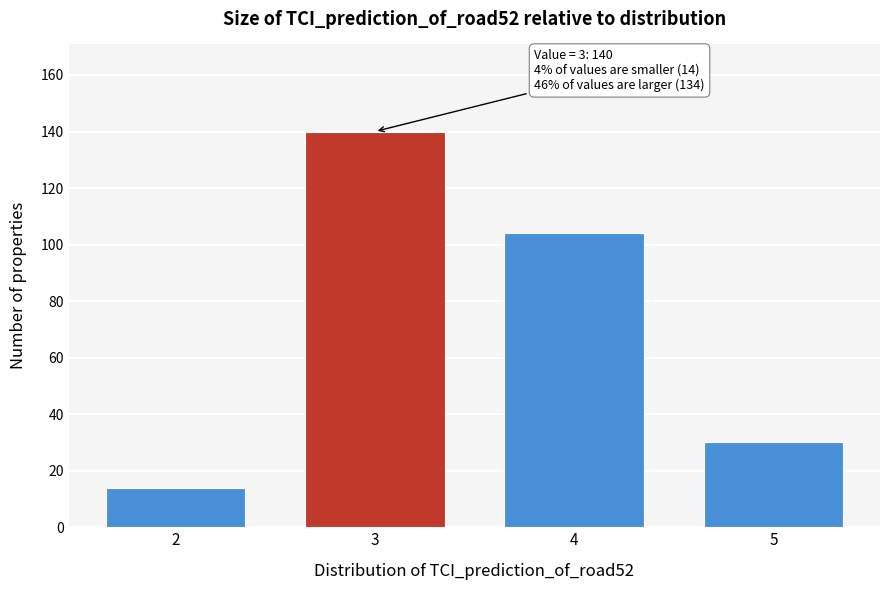

Reading left to right, extract all data points from this chart.

2=14	3=140	4=104	5=30